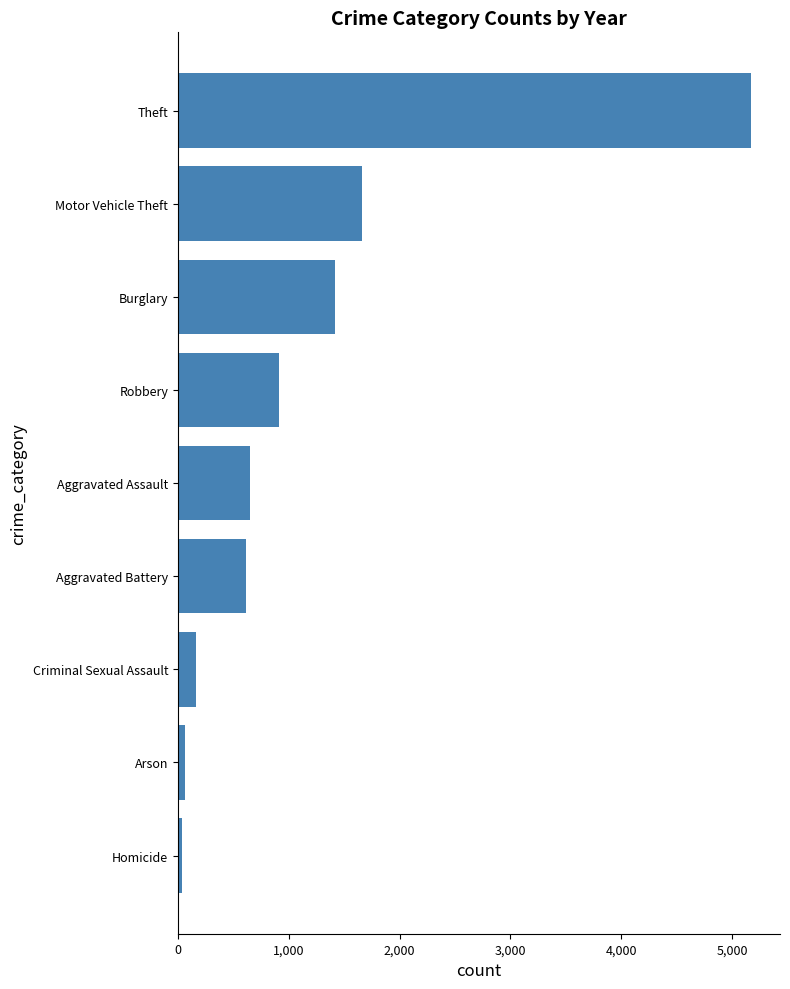

Count the number of categories in the chart.

9